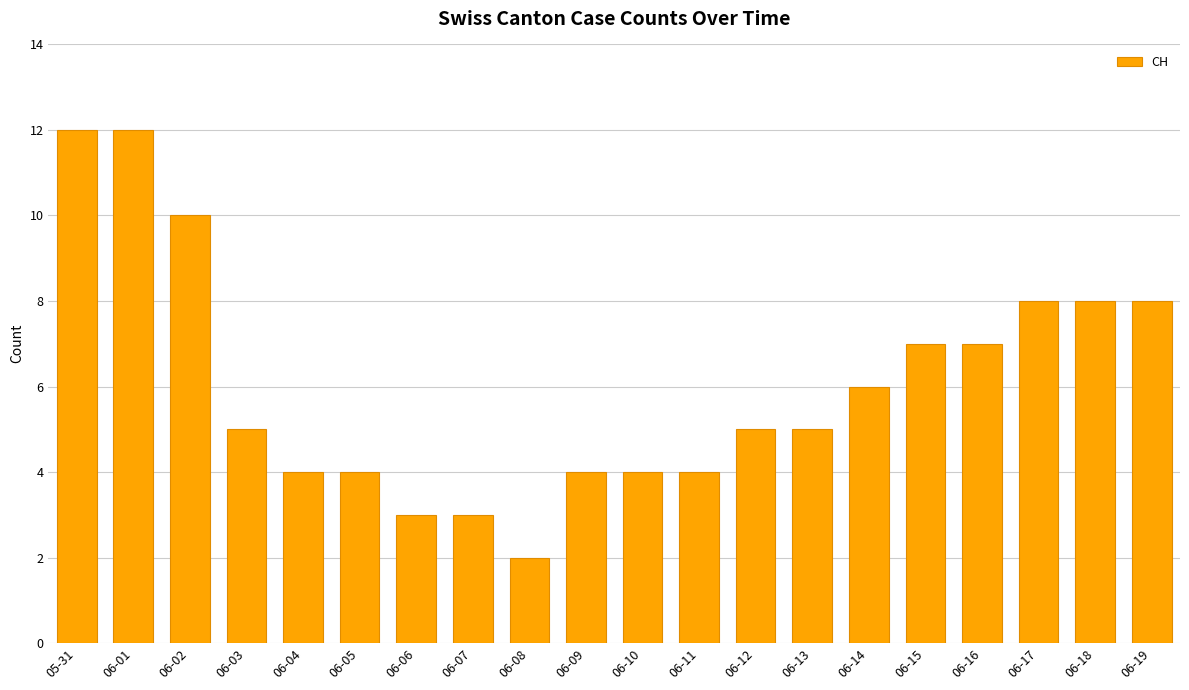

What is the approximate value at 06-19?

8